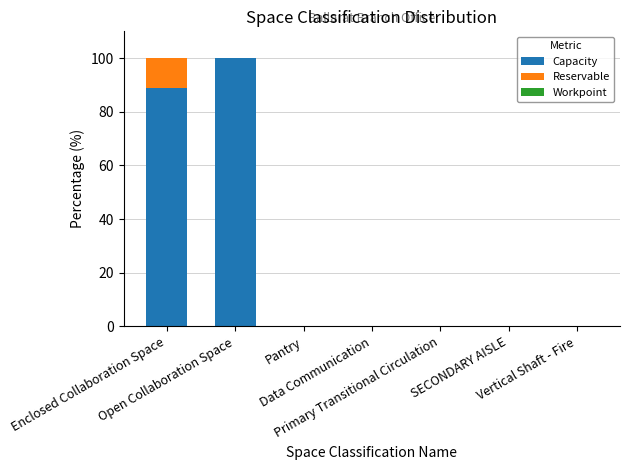

What is the sum of all Capacity values?

188.7